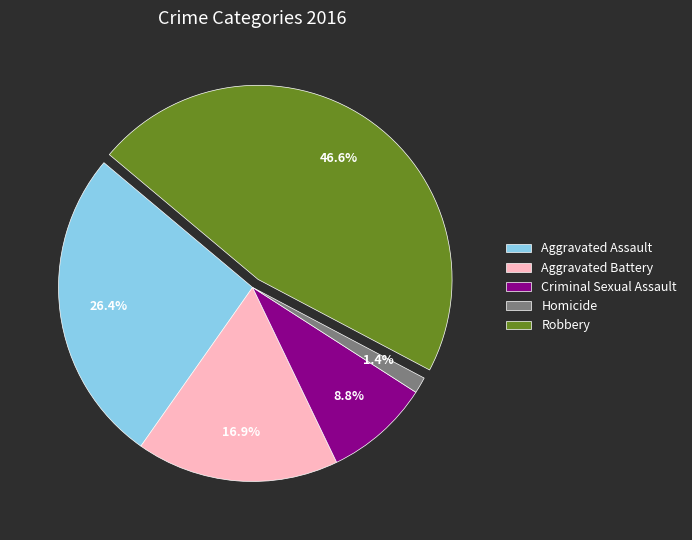

How many segments does this pie chart have?

5